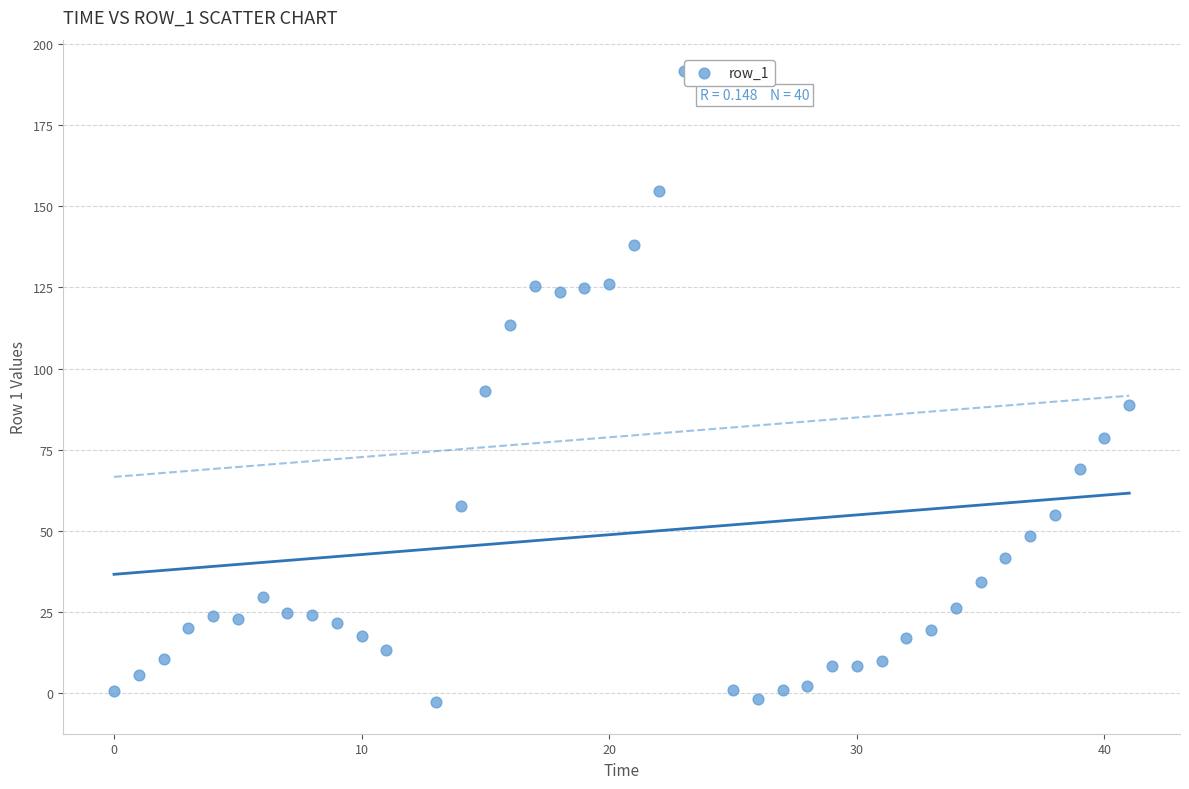

What is the range of Y values (max minus min)?

194.3